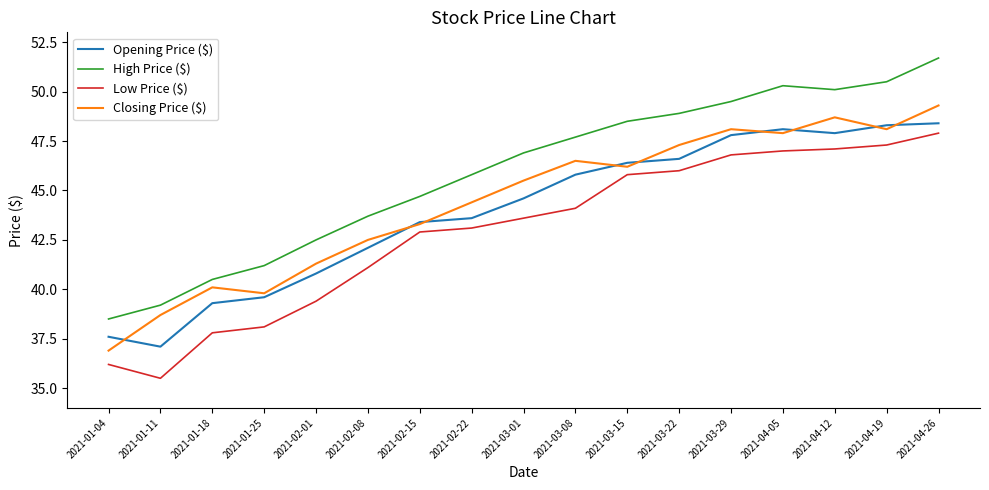

What position from the right is 2021-02-22?

10